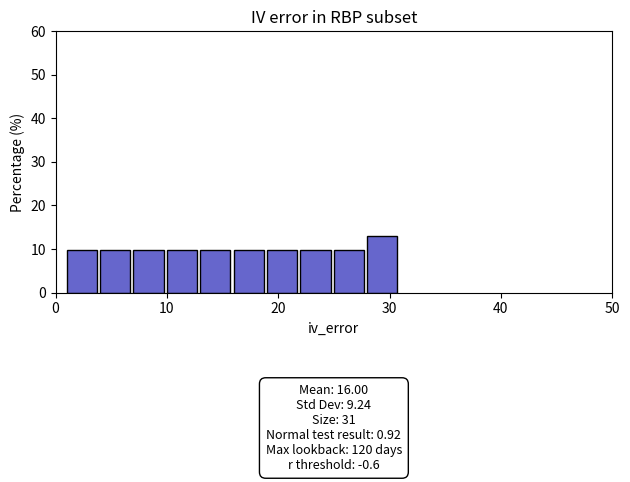

Around what value on the x-axis is the tallest bar? Give the approximate position of its centre, as read against the axis.

29